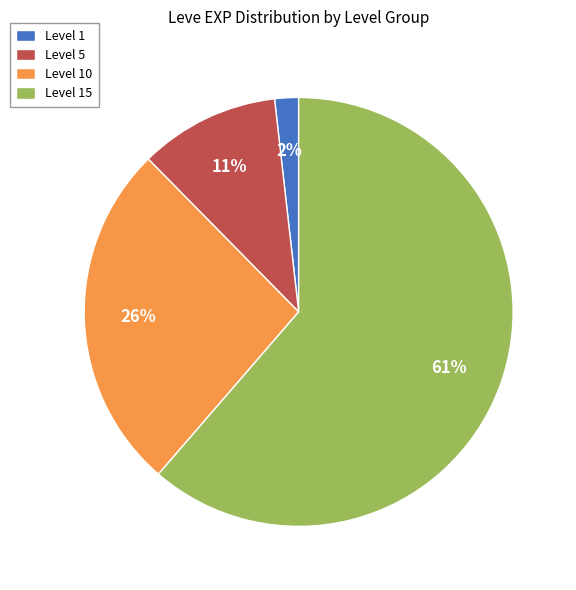

How many segments does this pie chart have?

4